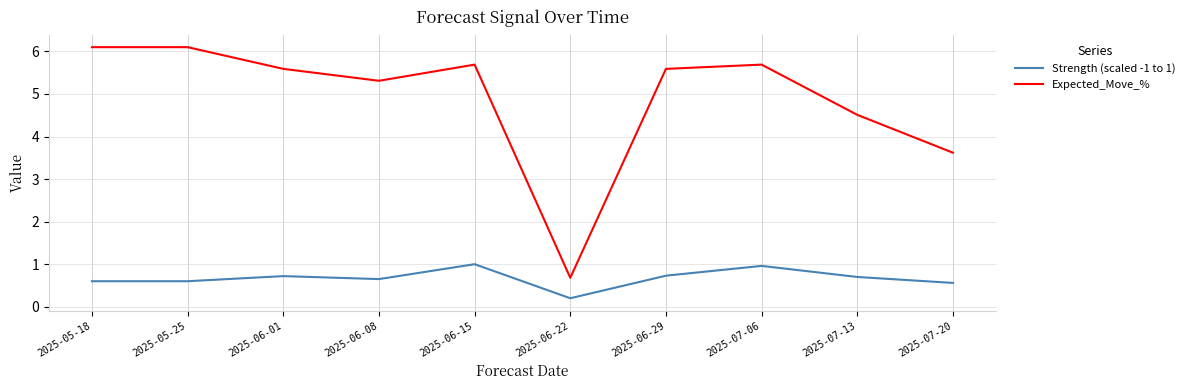

True or false: Expected_Move_% and Strength (scaled -1 to 1) cross at least once.

False